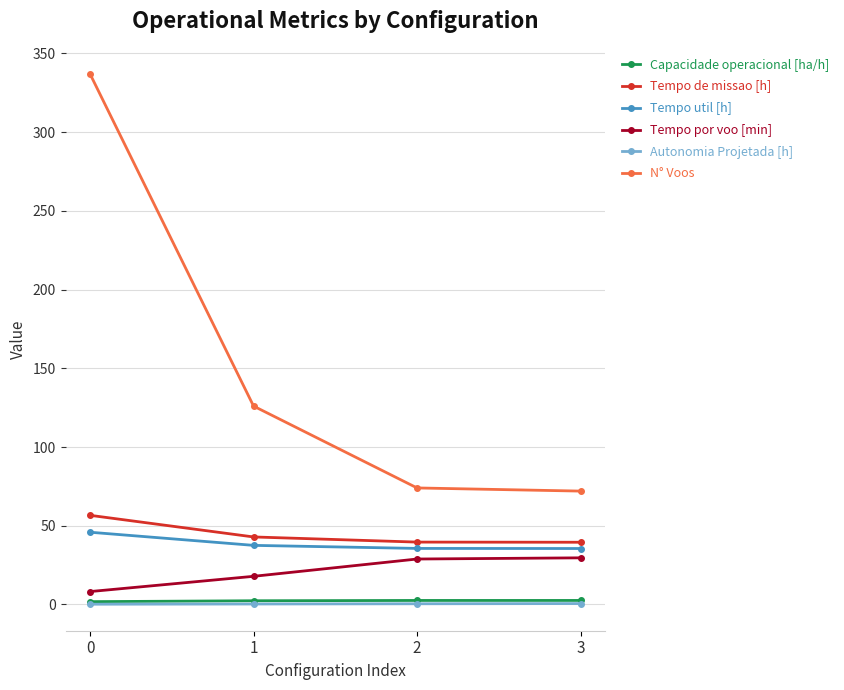

What is the value of the Capacidade operacional [ha/h] point at the 4th from the left?

2.5